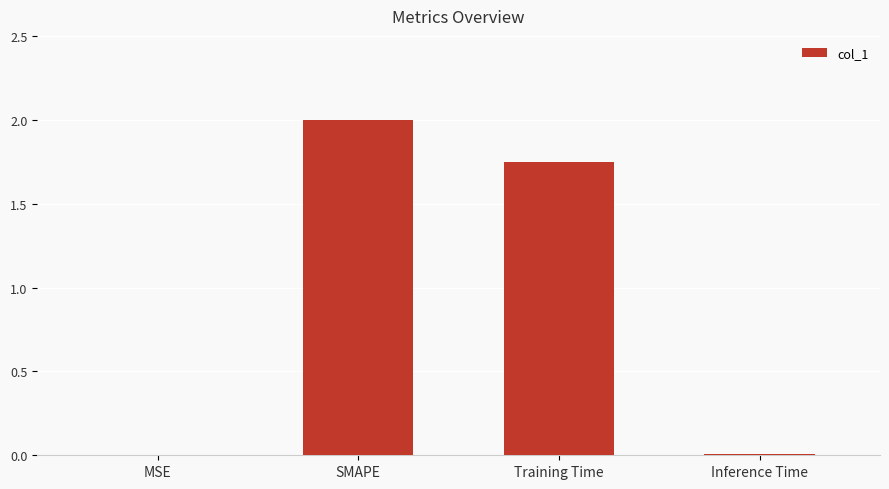

What is the sum of the values at Training Time and SMAPE?

3.8